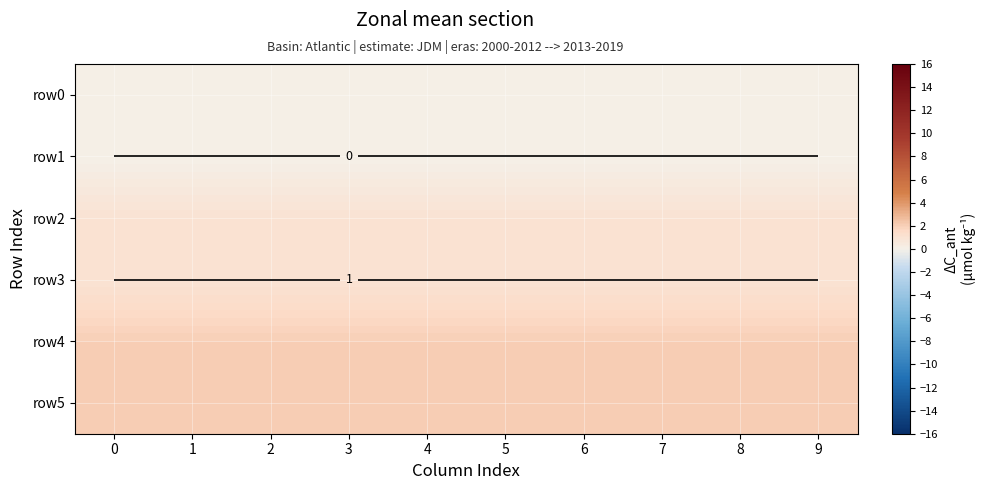

What is the approximate value of row2 at 2?

1